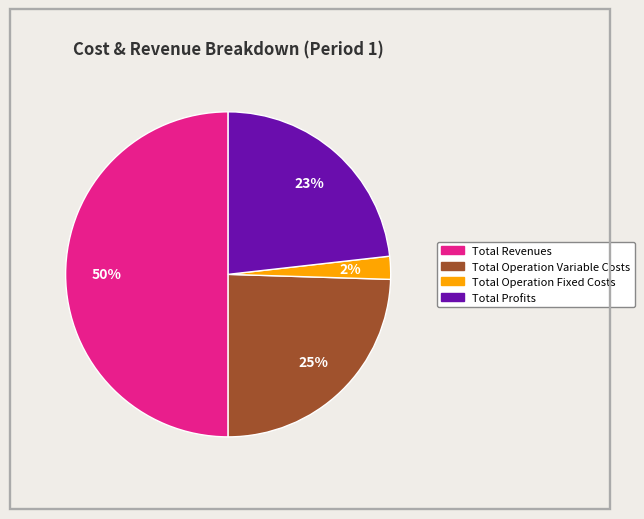

To the nearest percent, what is the average slice percentage?

25%